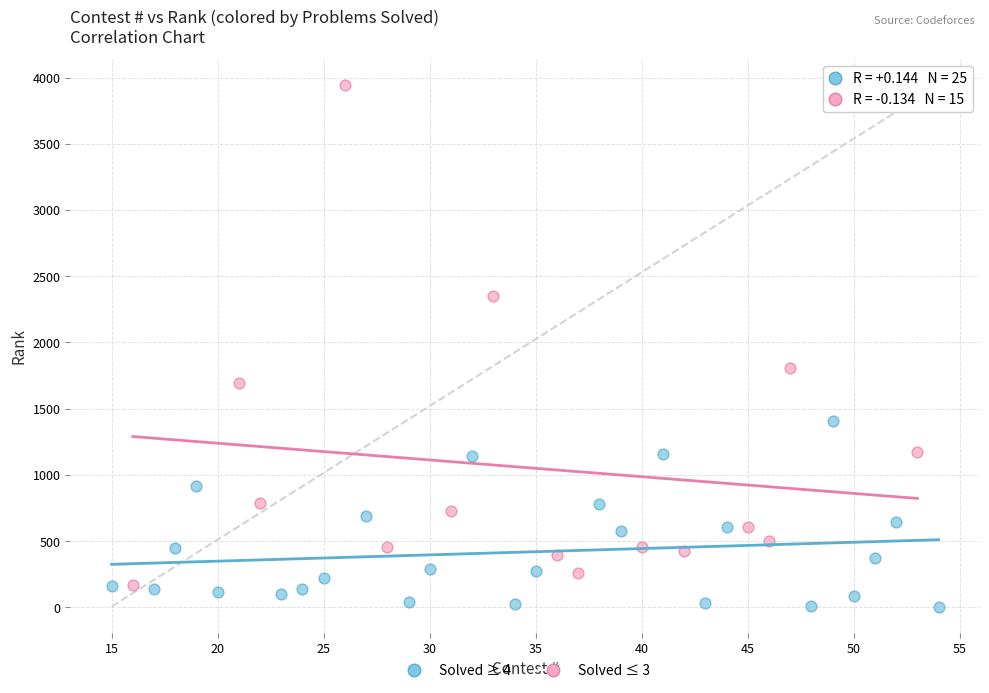

Which series reaches the maximum Y coordinate?

Solved ≤ 3